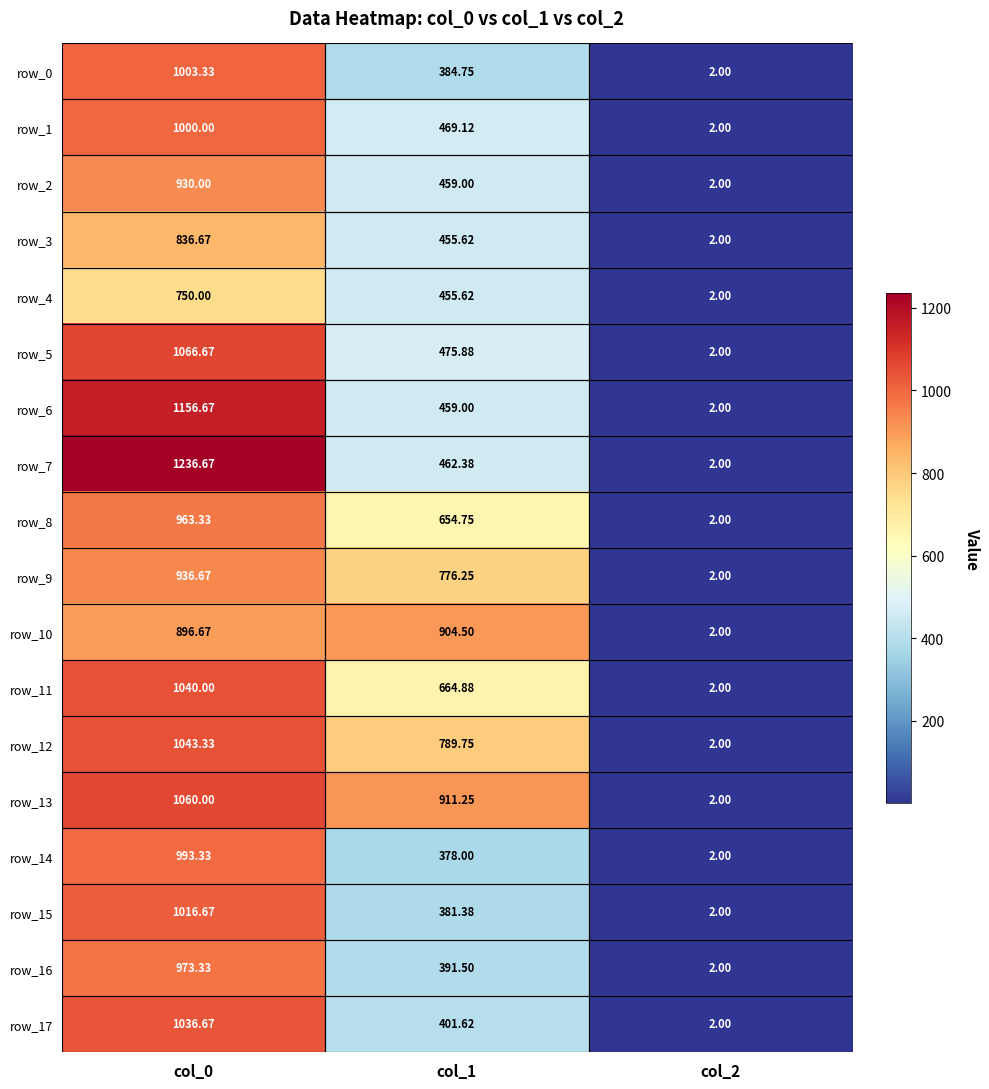

How many values in the row_12 series exceed 789?

2